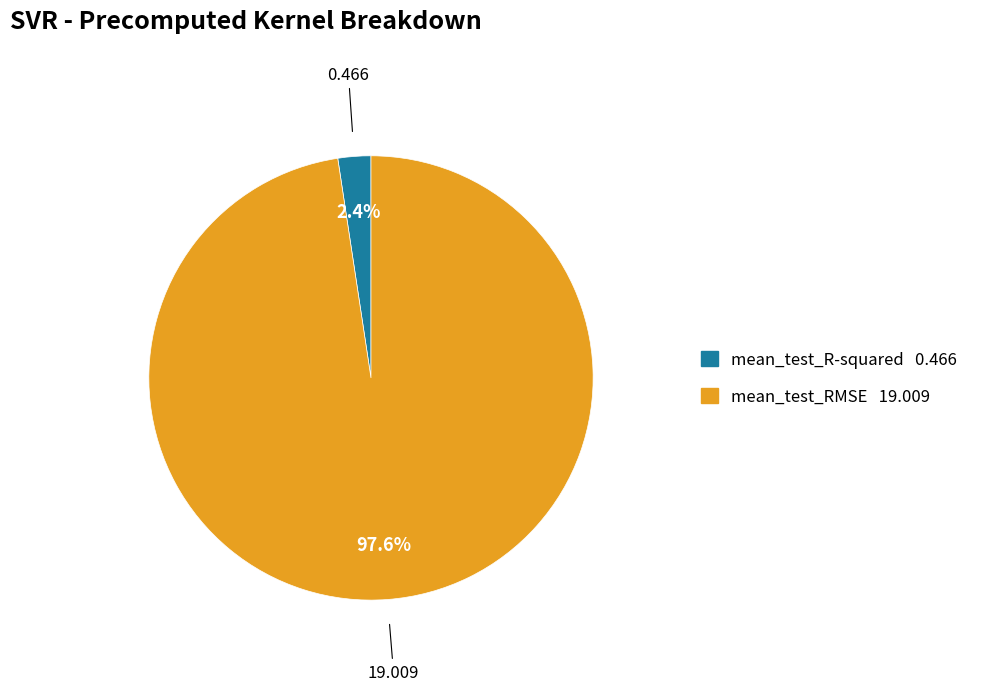

How many segments does this pie chart have?

2